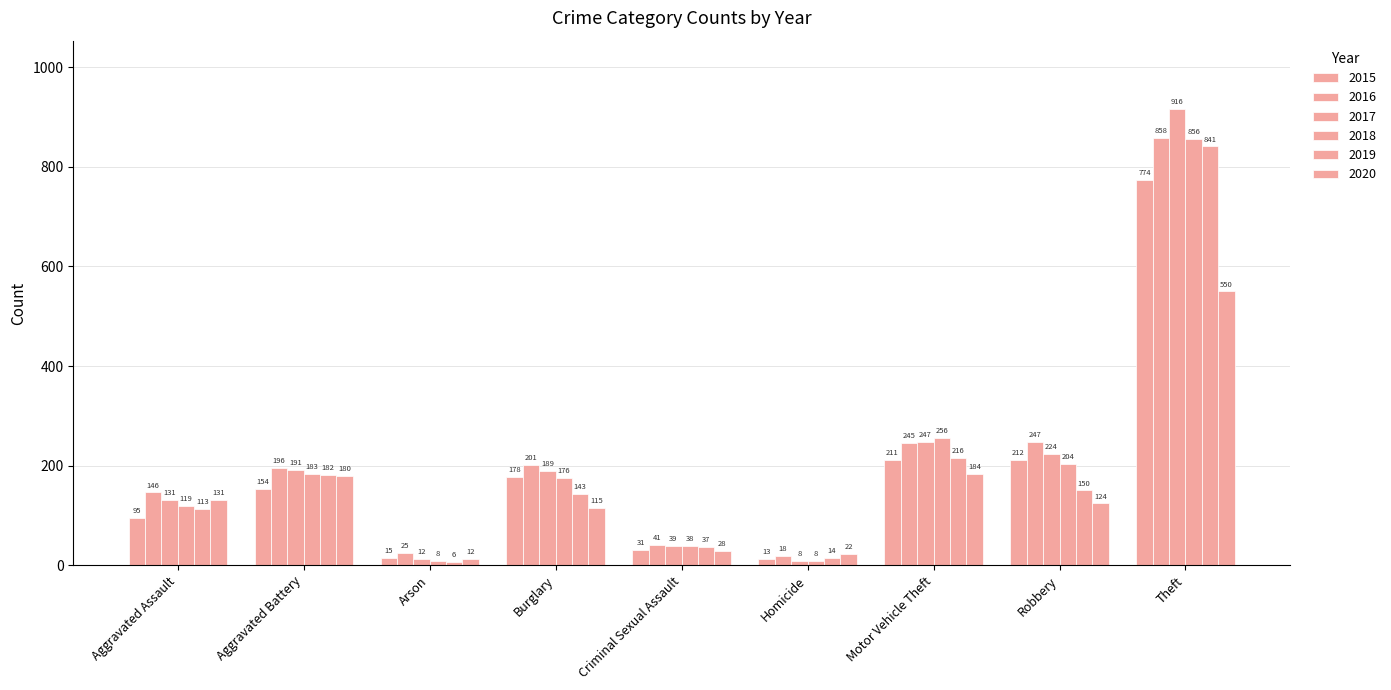

Is it true that 2020 equals 115 at Burglary?

True